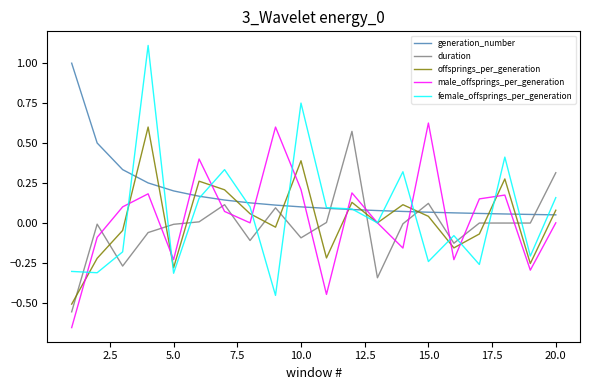

True or false: generation_number and male_offsprings_per_generation intersect in this chart.

True